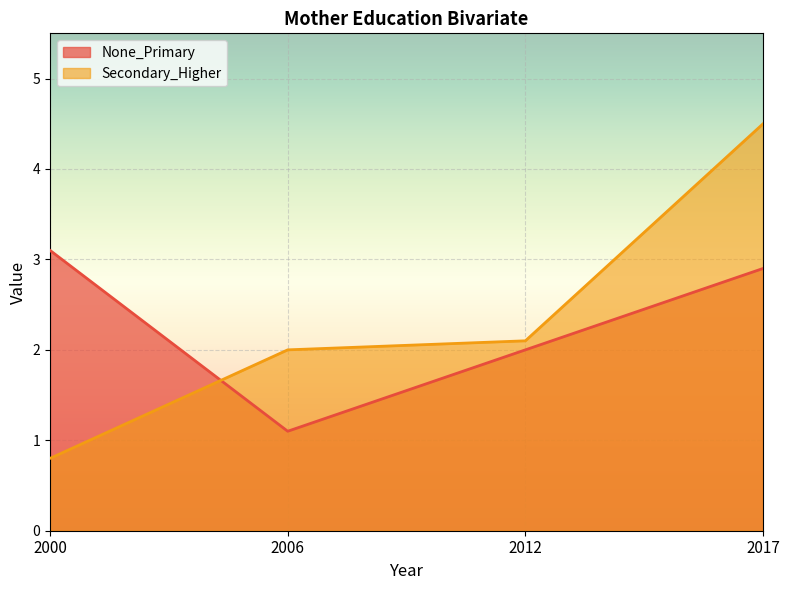

Is it true that Secondary_Higher equals 2.0 at 2006?

True